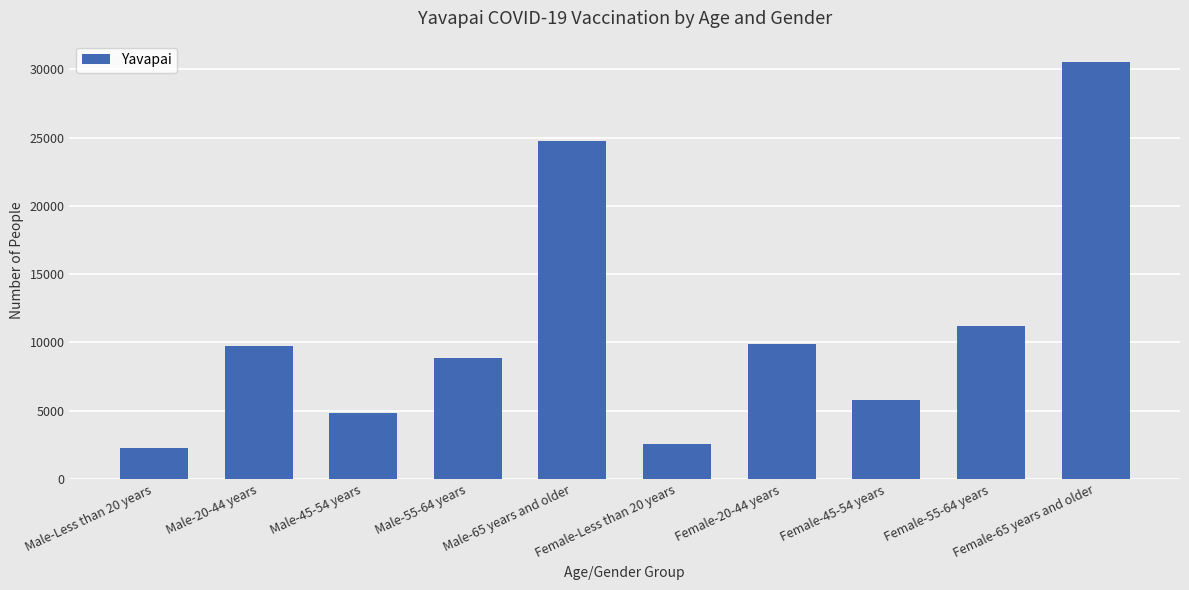

True or false: the data shows 2264 at Male-Less than 20 years.

True